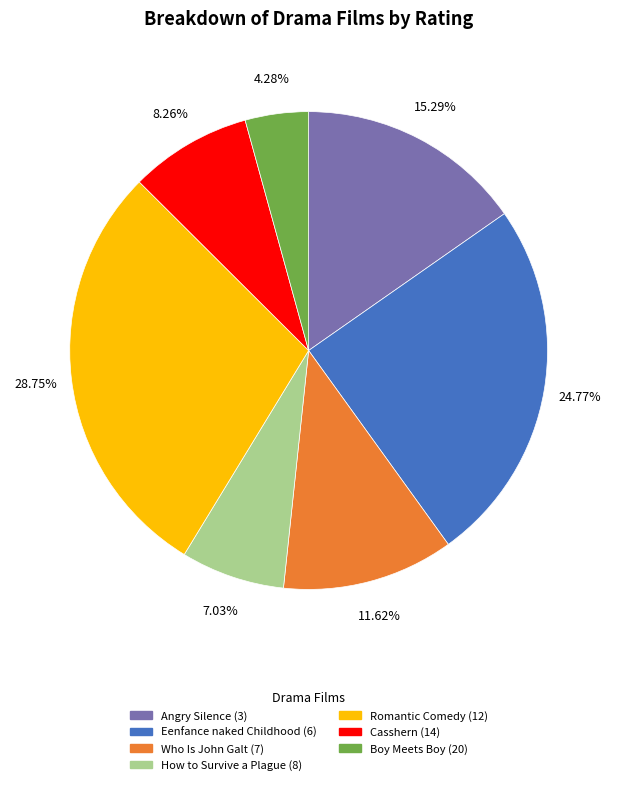

What percentage is the Angry Silence (3) slice, to the nearest percent?

15%